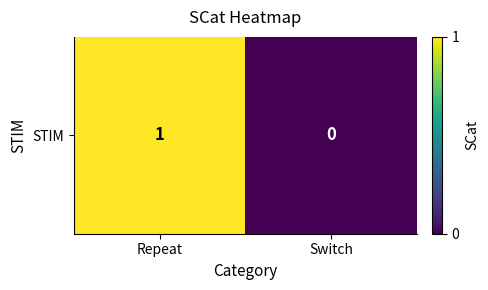

True or false: the data shows 0 at Switch.

True